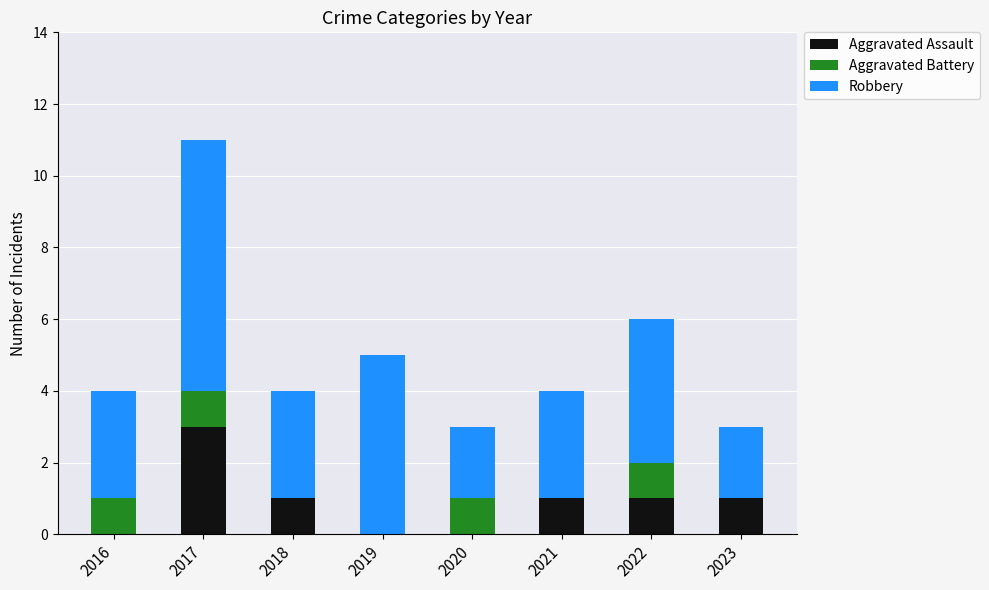

Is it true that Aggravated Assault equals 1 at 2018?

True